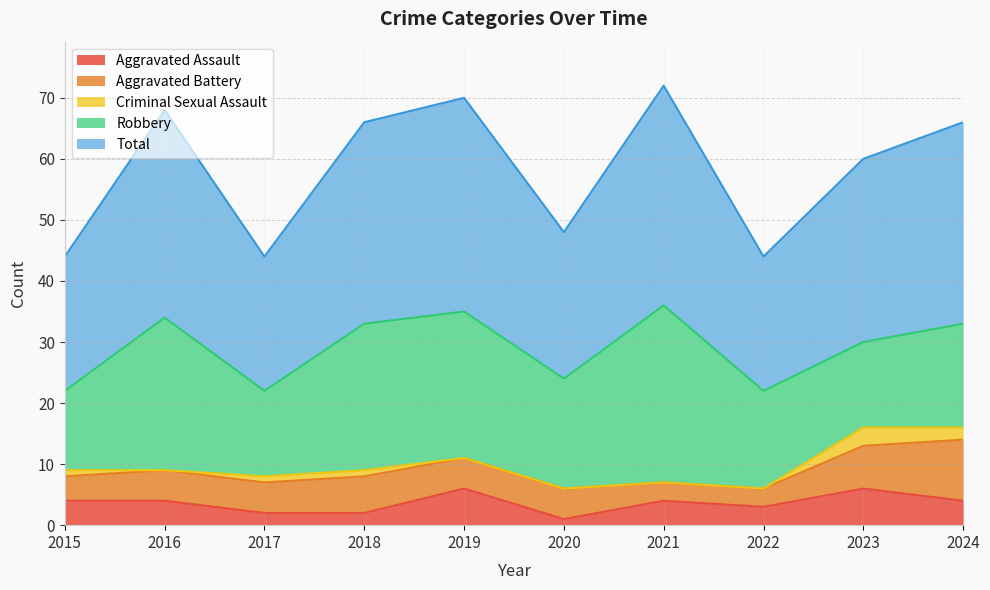

Between which two adjacent categories do Aggravated Assault and Aggravated Battery first intersect?

2018 and 2019